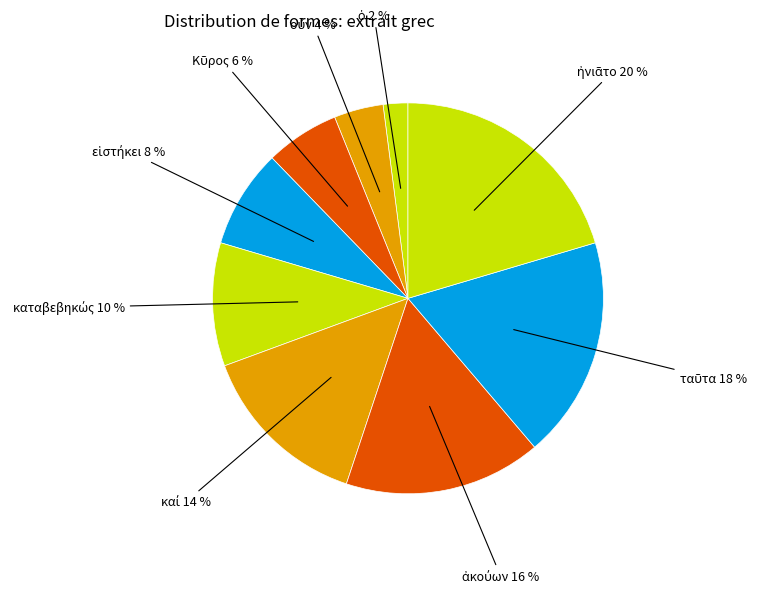

Which category has the biggest portion of the pie?

ἠνιᾶτο